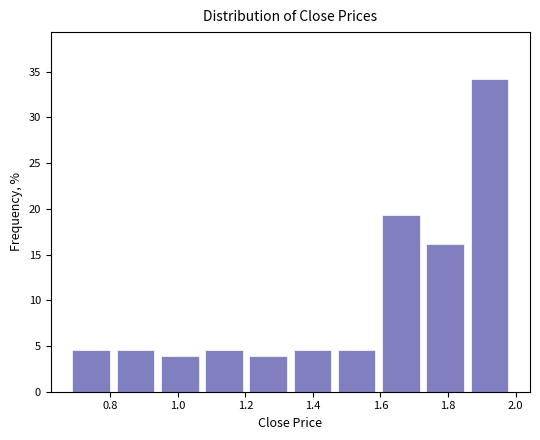

How tall is the bar that spans 1.72 to 1.86 on the x-axis? Neither the bar edges nor the heights are printed on the chart, so give them approximately, as read against the axes.

16.0